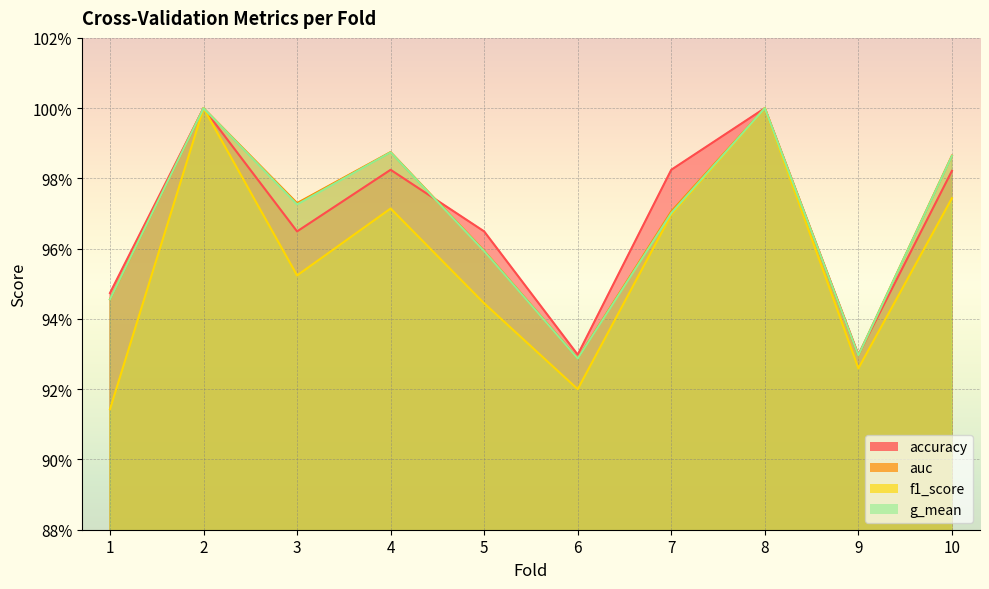

What is the sum of the f1_score values at 5 and 3?

1.9